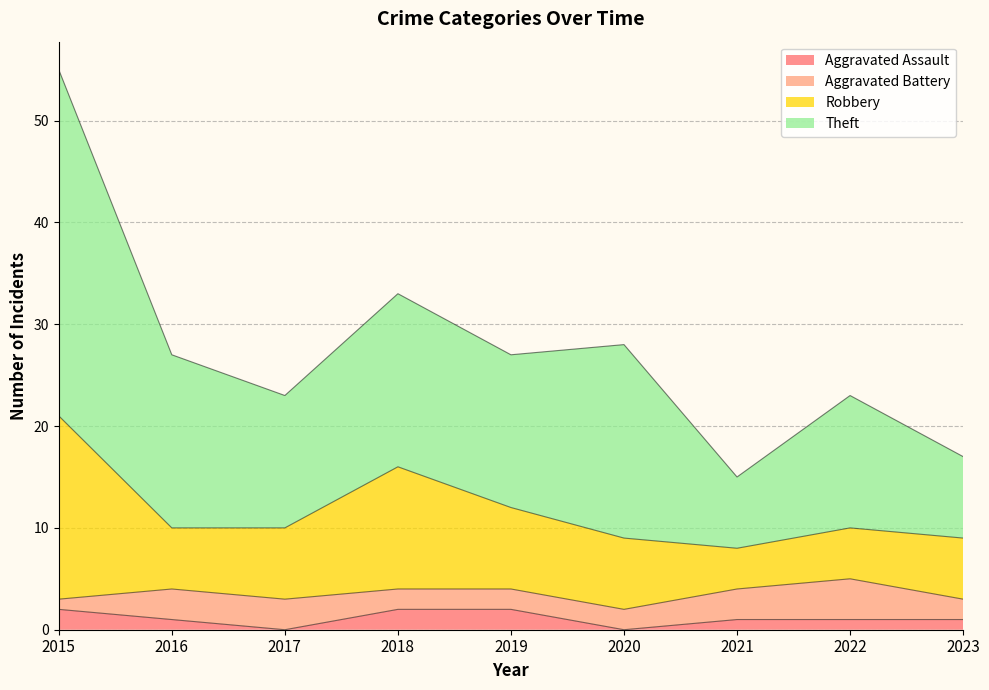

Is the value of Theft at 2021 greater than the value of Aggravated Assault at 2018?

Yes